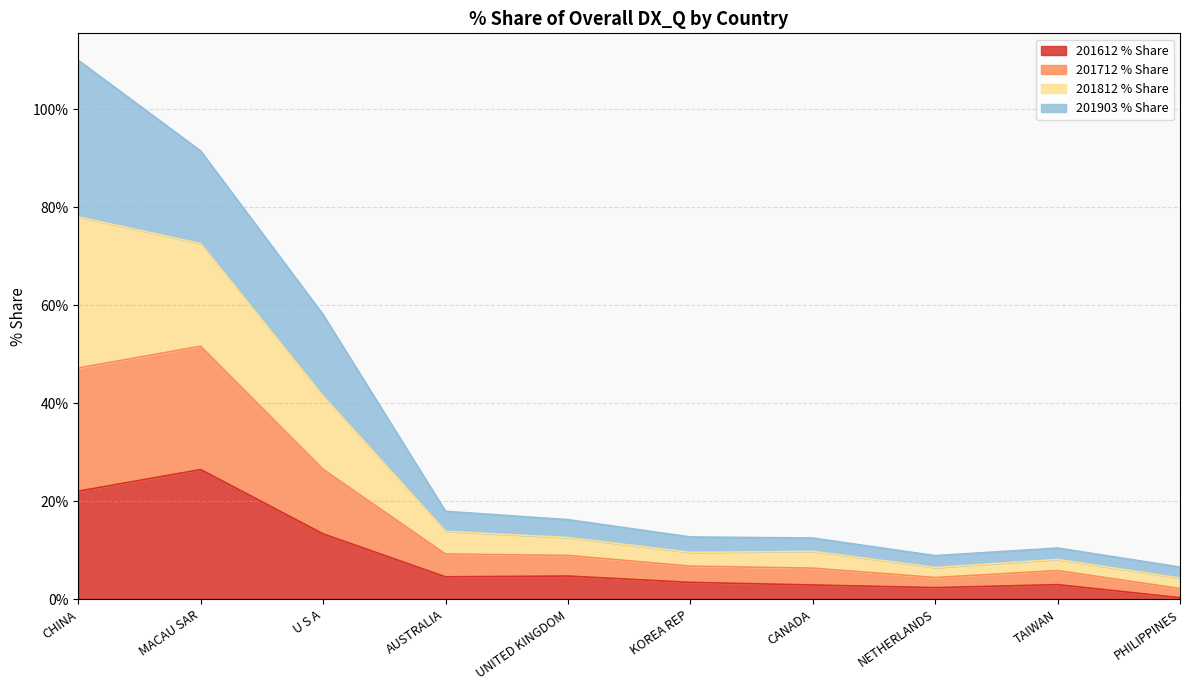

At which category does the chart reach its minimum across all series?

PHILIPPINES